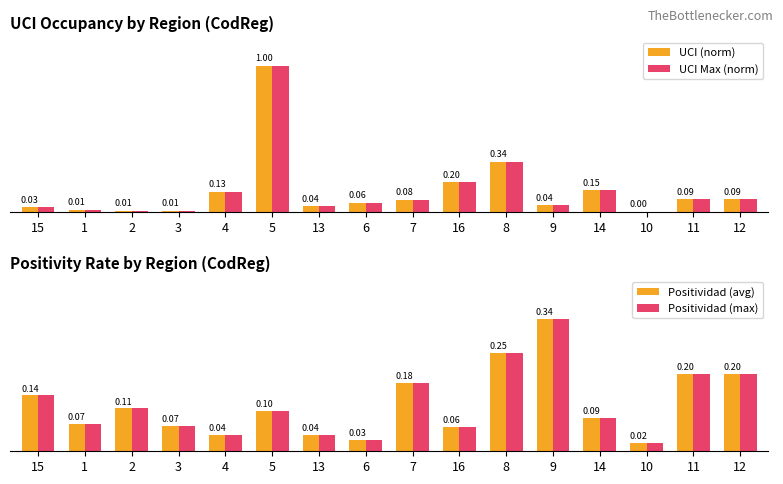

What is the total value across all series at 2?

0.2